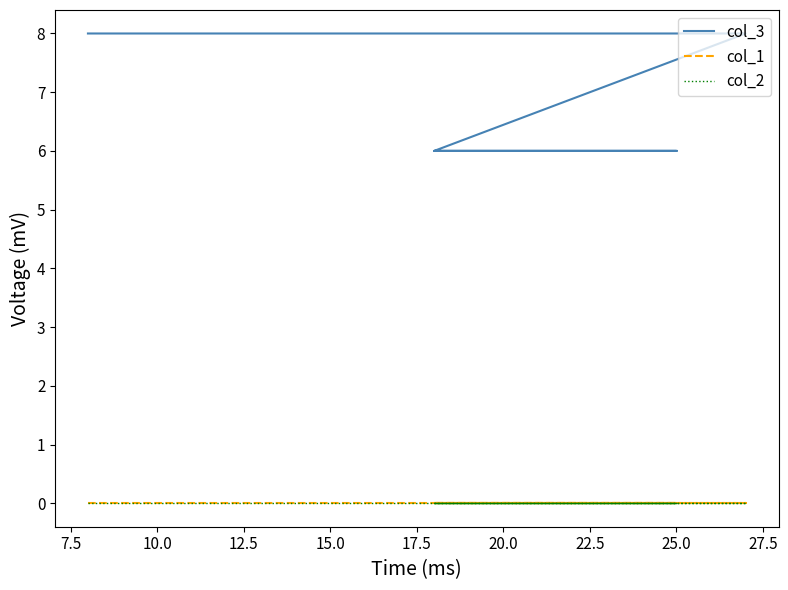

True or false: col_3 and col_2 intersect in this chart.

False